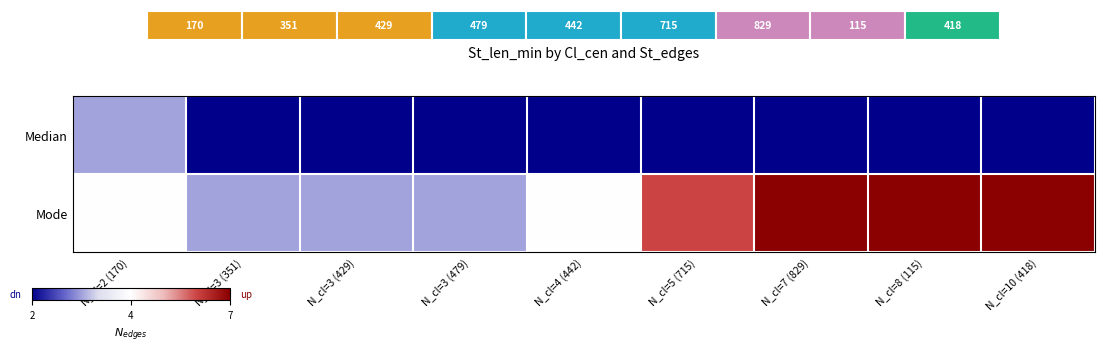

What is the difference between the Median values at N_cl=2 (170) and N_cl=10 (418)?

1